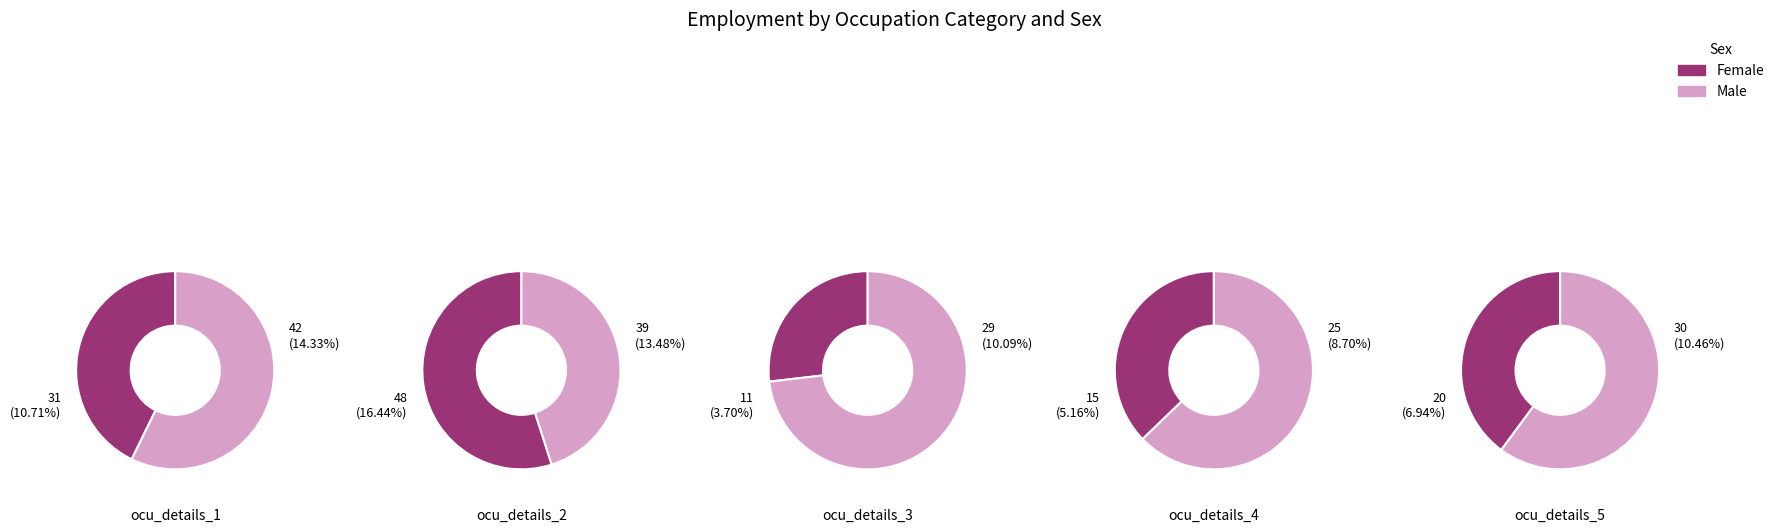

Which category has the smallest portion of the pie?

ocu_details_3